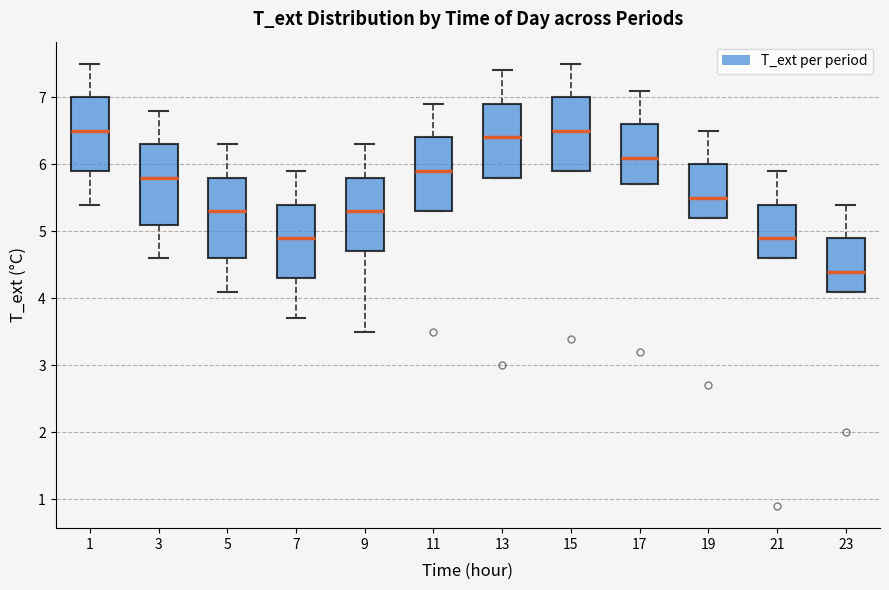

Where is the lower edge of the box at x = 7 on the y-axis? The values are not printed on the chart, so give them approximately, as read against the axis.

4.3